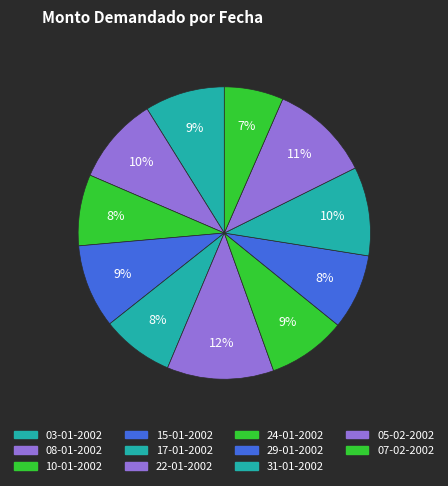

How many slices are in this pie chart?

11